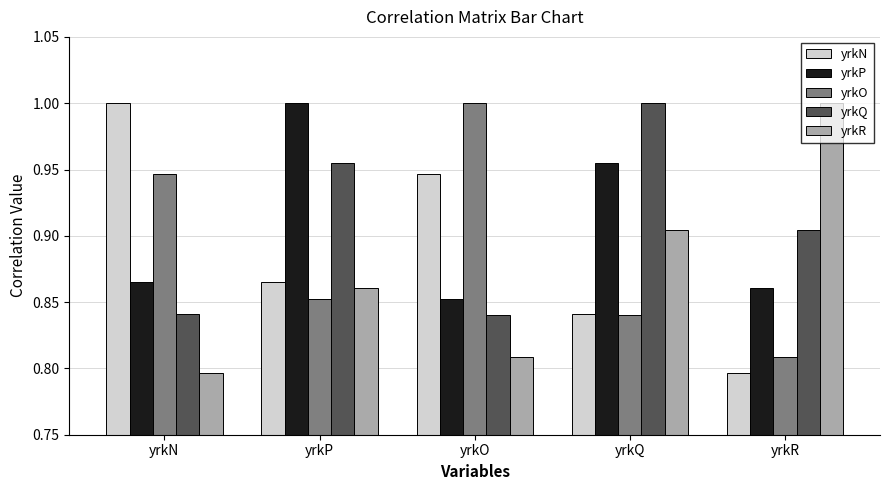

What is the difference between the second highest and minimum values in the yrkP series?

0.1